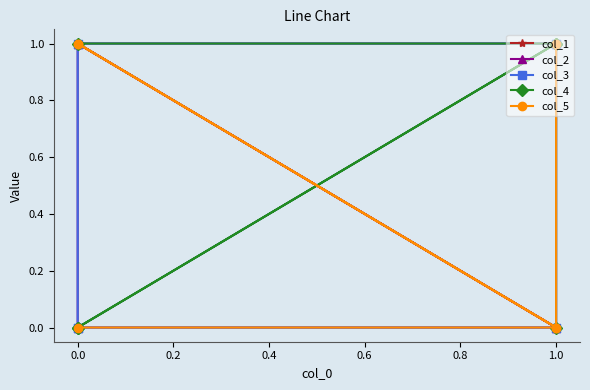

What are all the series names shown in the legend?

col_1, col_2, col_3, col_4, col_5